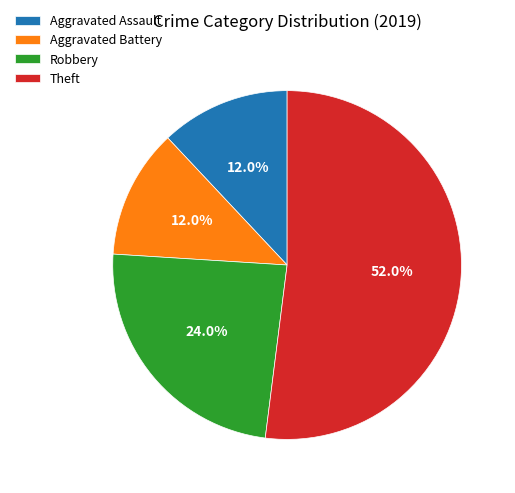

To the nearest percent, what portion does Robbery represent?

24%